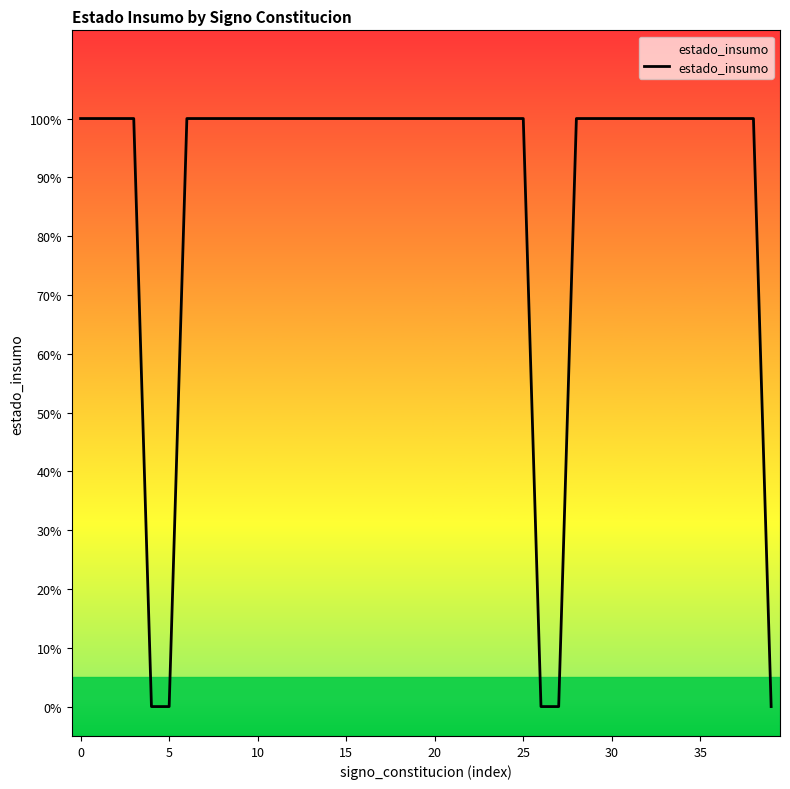

Does the chart have visible grid lines?

No